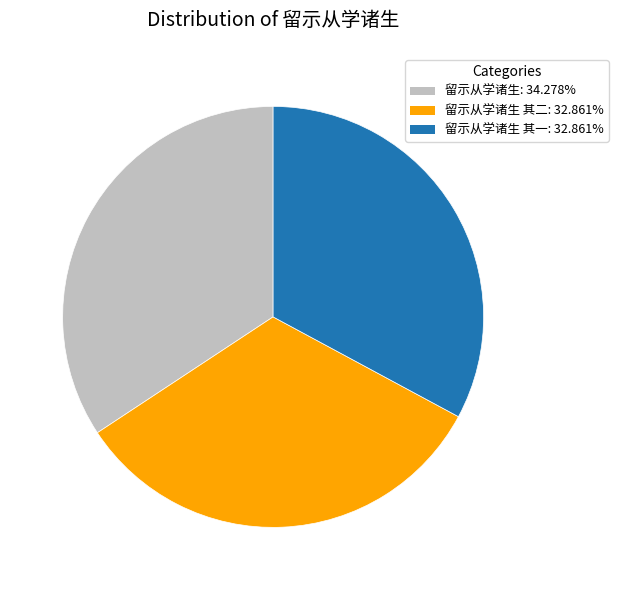

Approximately how many times larger is the value at 留示从学诸生 其一: 32.861% compared to 留示从学诸生: 34.278%?

1.0